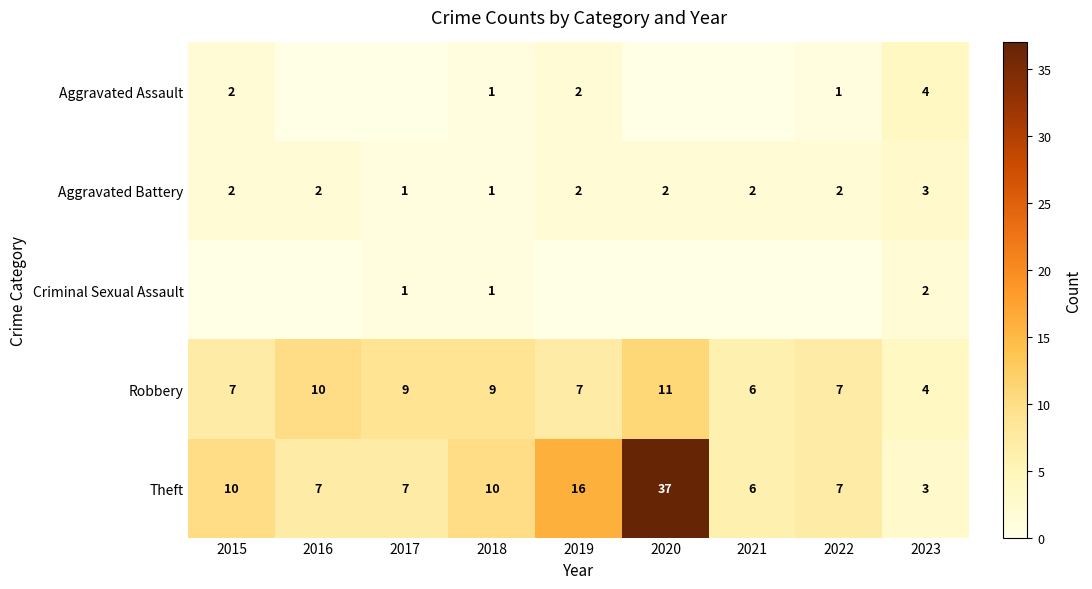

True or false: Criminal Sexual Assault has a value of 2 at 2023.

True